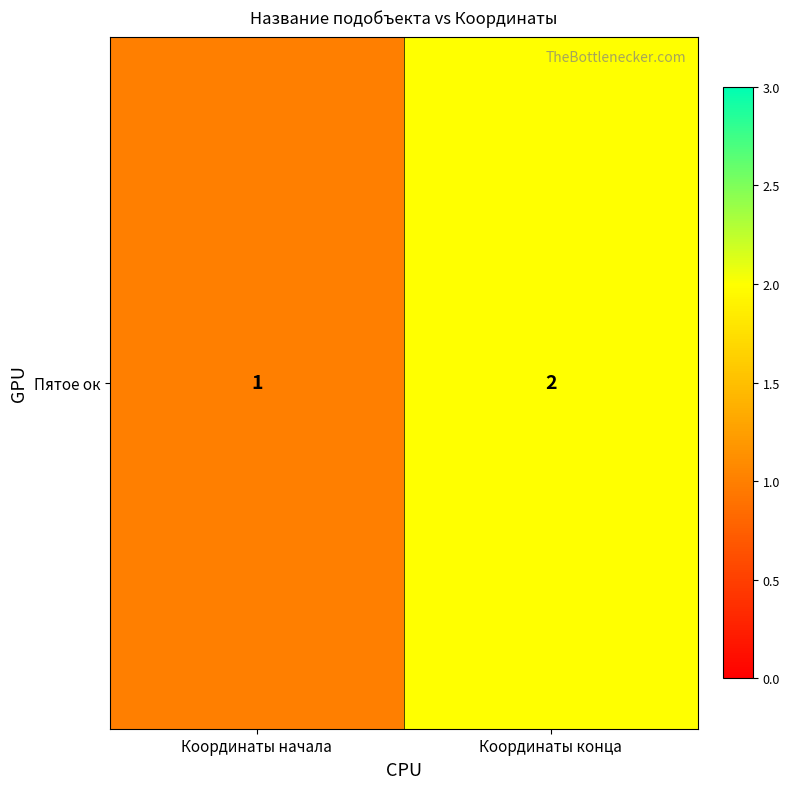

Rank the categories by value from highest to lowest.

Координаты конца, Координаты начала